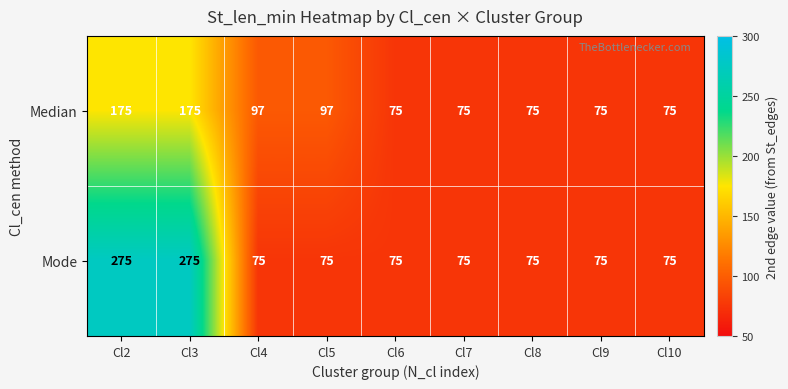

How many Median values are between 75 and 97?

7